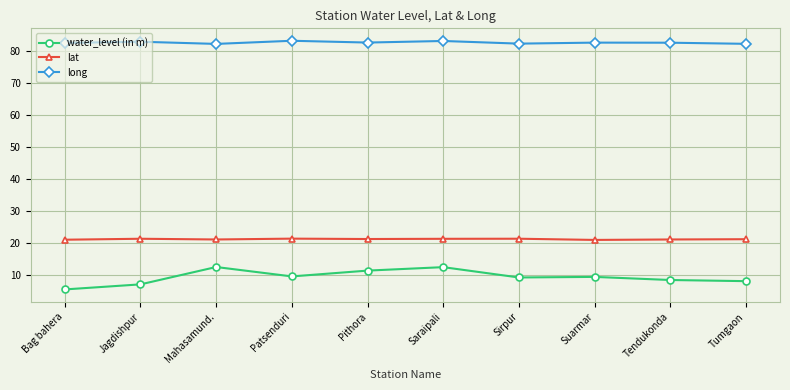

What value does the long series have at Sirpur?

82.2